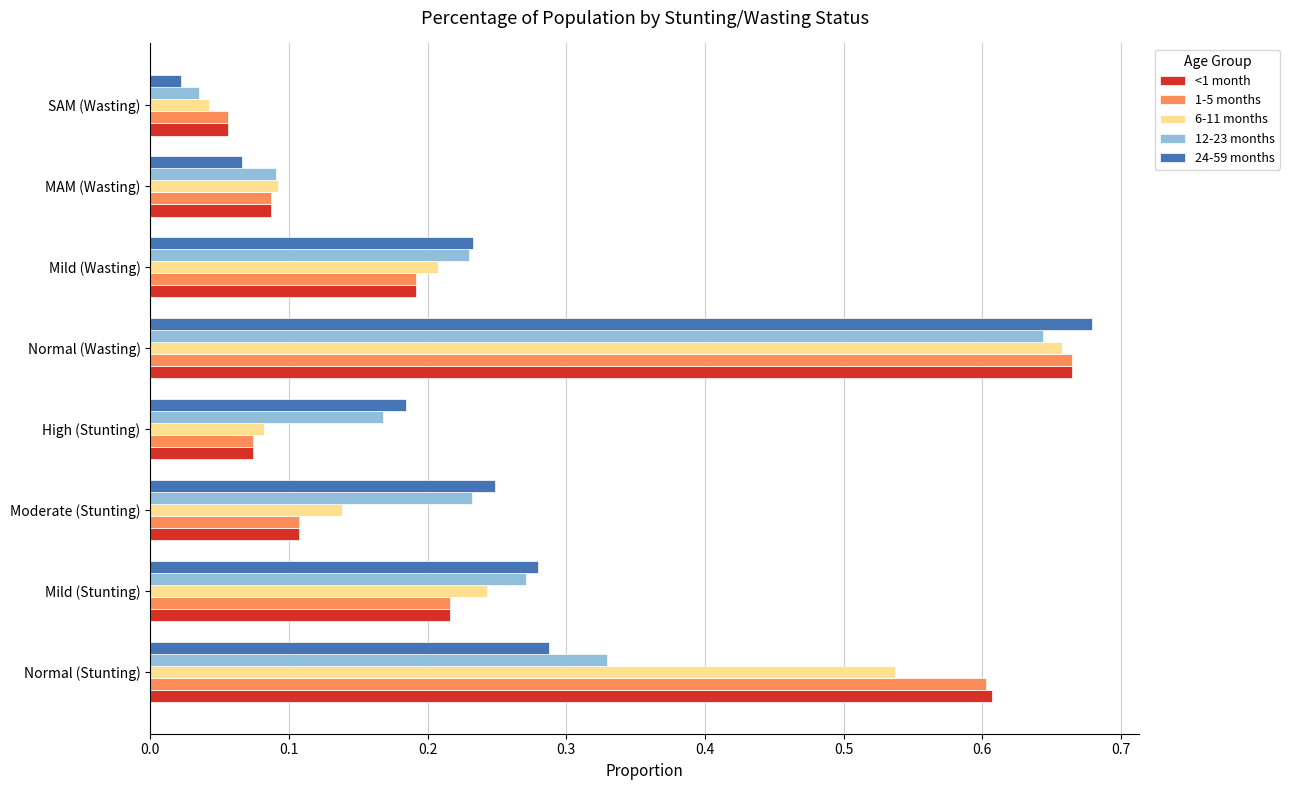

Is it true that <1 month equals 0.0 at MAM (Wasting)?

False